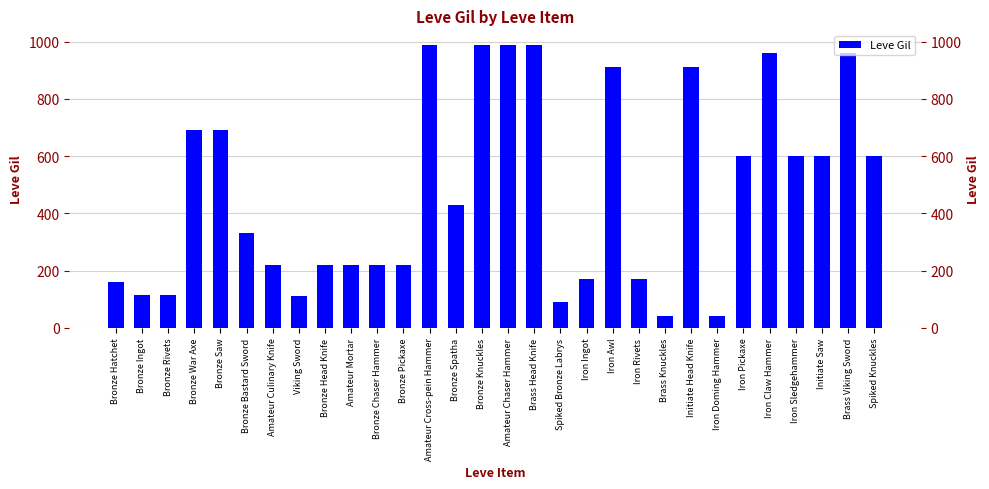

The value at Iron Awl is 1616. True or false?

False